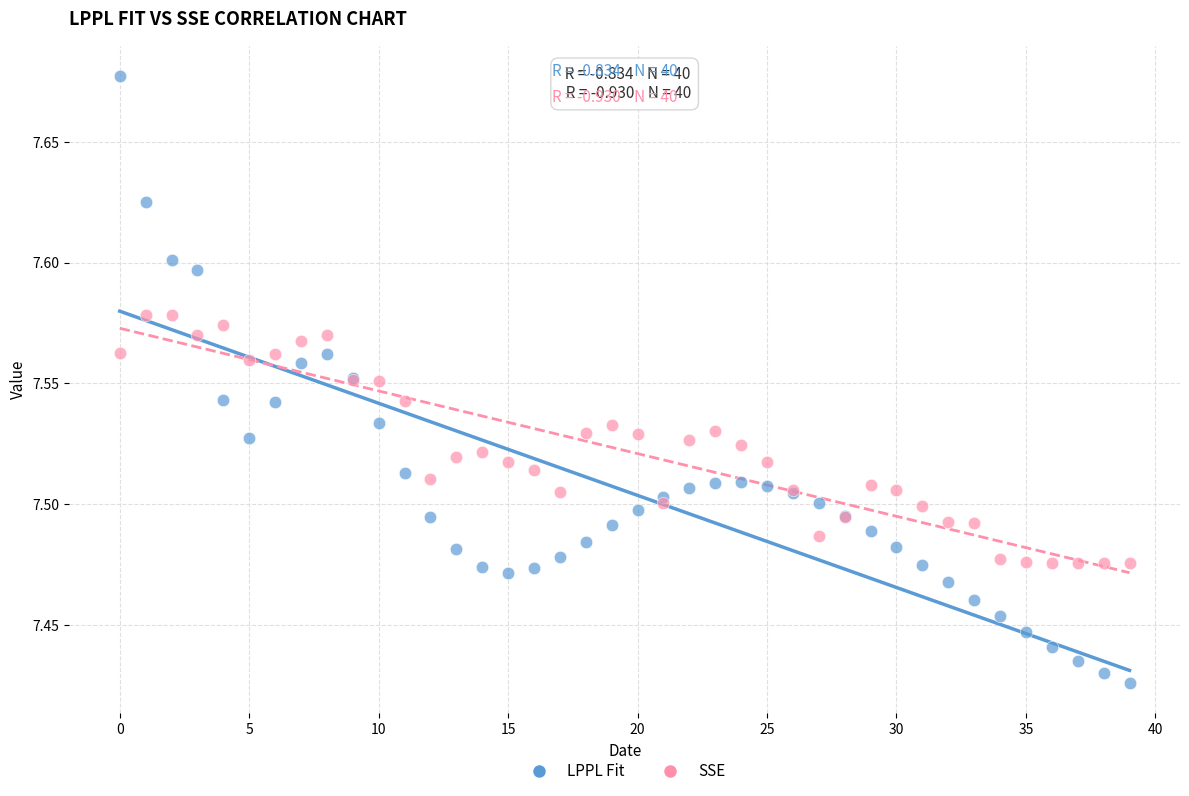

Which series contains the lowest Y value?

LPPL Fit